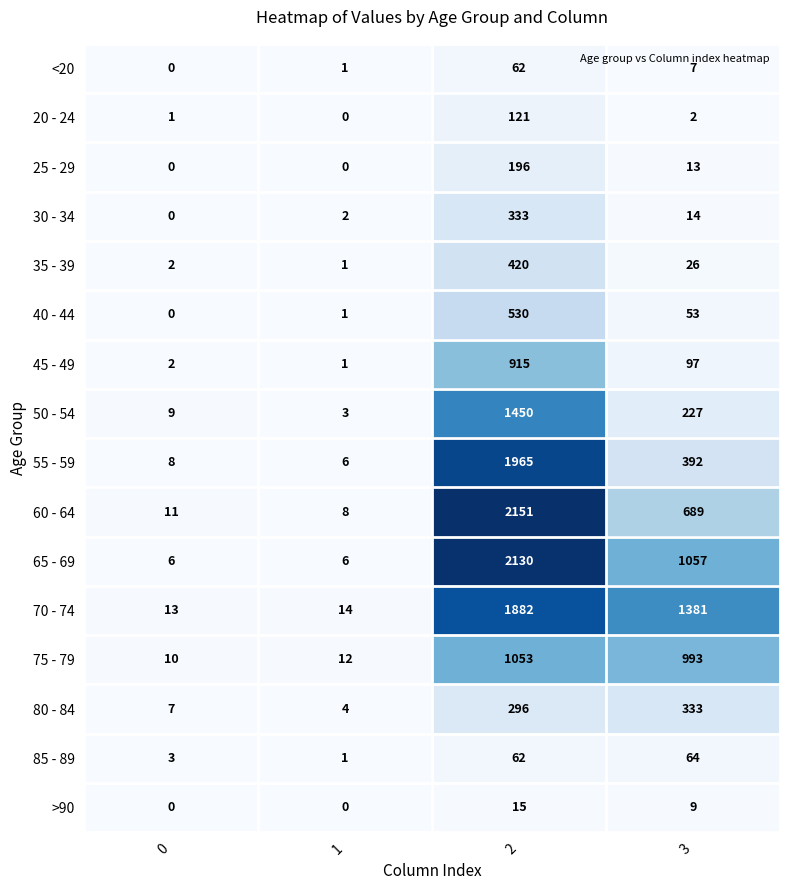

Which series has the widest spread of values?

60 - 64